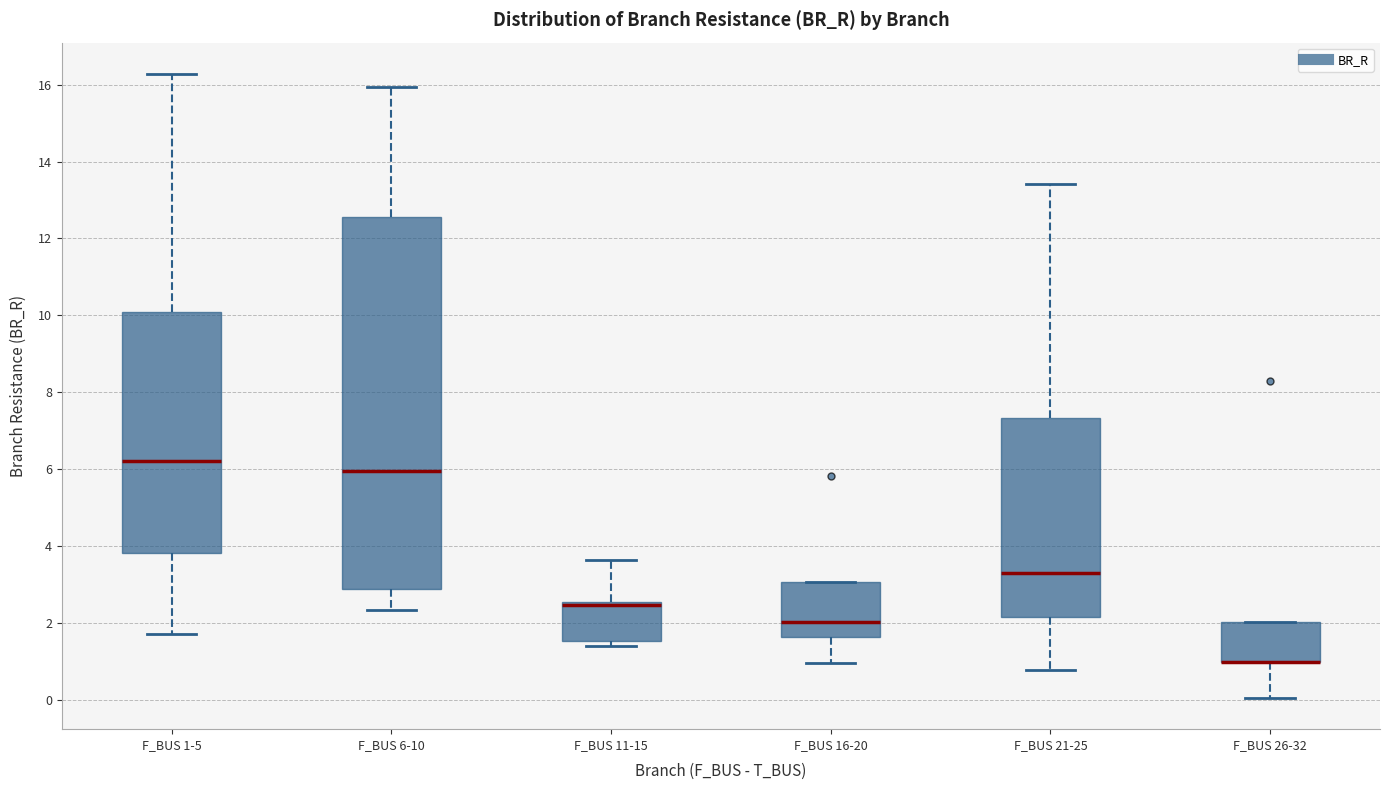

Where is the upper edge of the box for F_BUS 6-10 on the y-axis? The values are not printed on the chart, so give them approximately, as read against the axis.

12.6